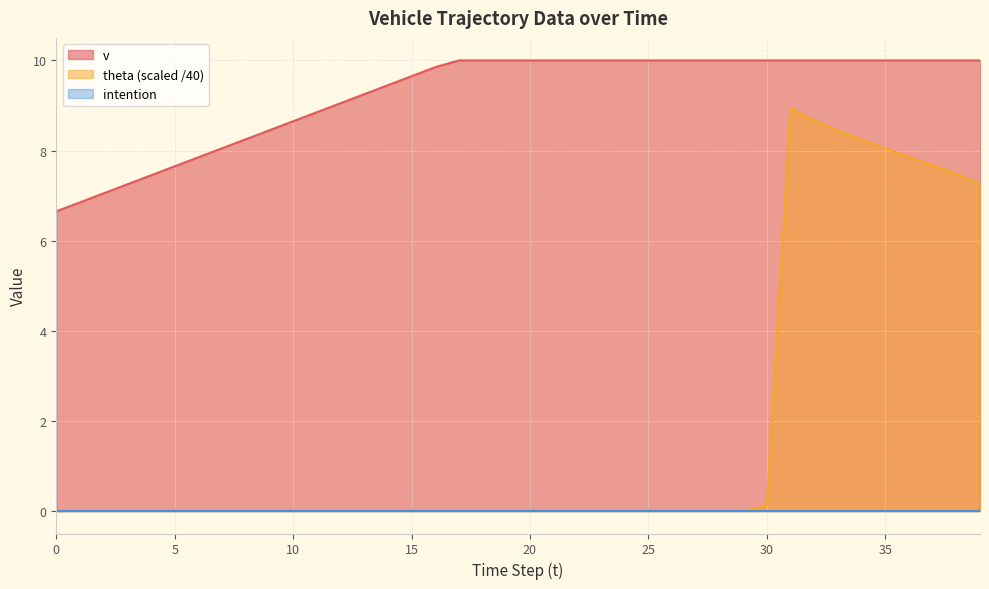

True or false: v and theta (scaled /40) intersect in this chart.

False